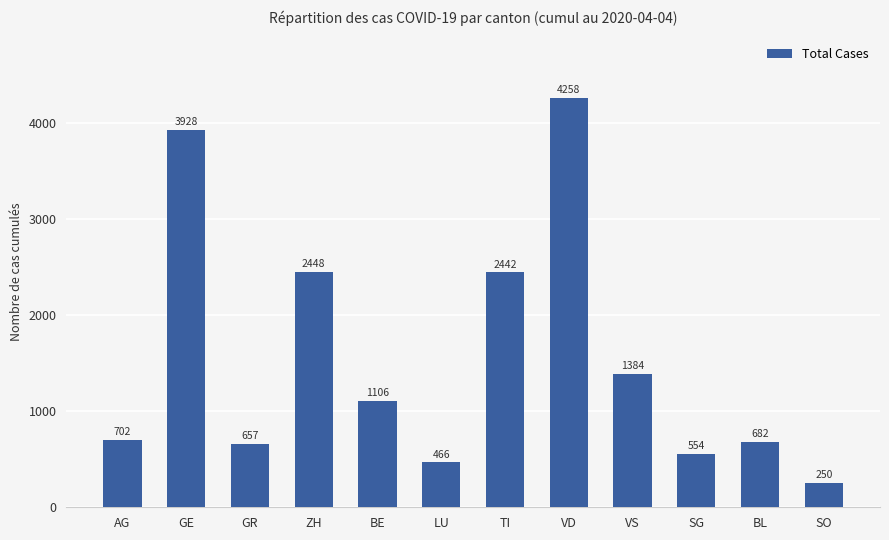

List the labels in order of value, smallest first.

SO, LU, SG, GR, BL, AG, BE, VS, TI, ZH, GE, VD